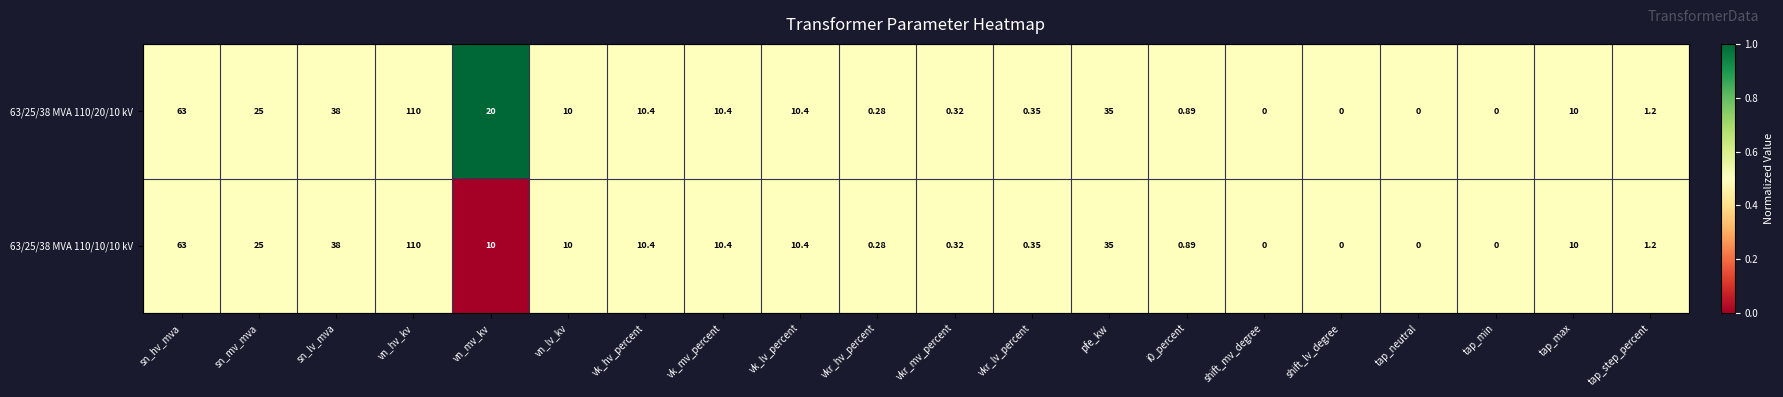

At which label does 63/25/38 MVA 110/10/10 kV first exceed 10?

sn_hv_mva